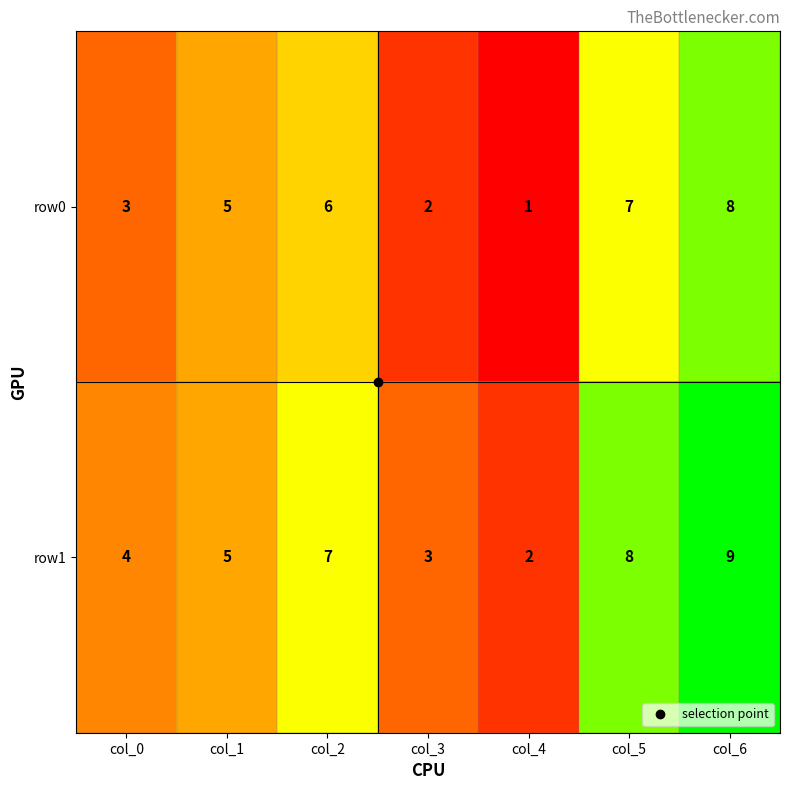

Which label corresponds to the smallest value in the chart?

col_4